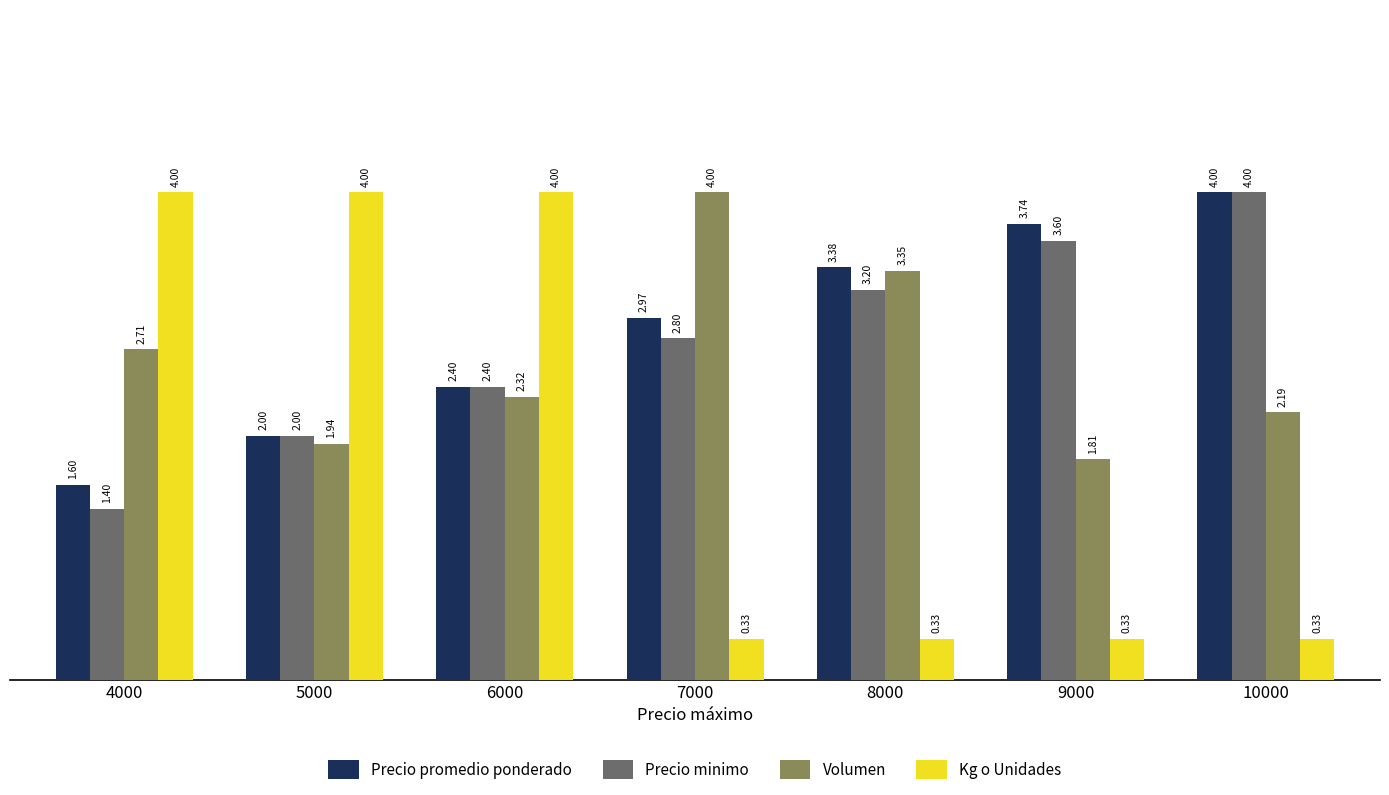

Is the value of Precio minimo at 4000 greater than the value of Precio promedio ponderado at 8000?

No